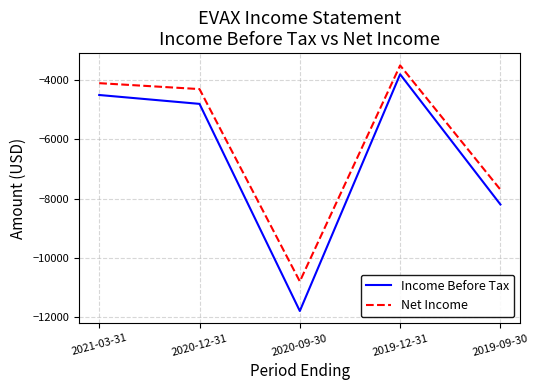

At which label does Net Income reach its minimum?

2020-09-30